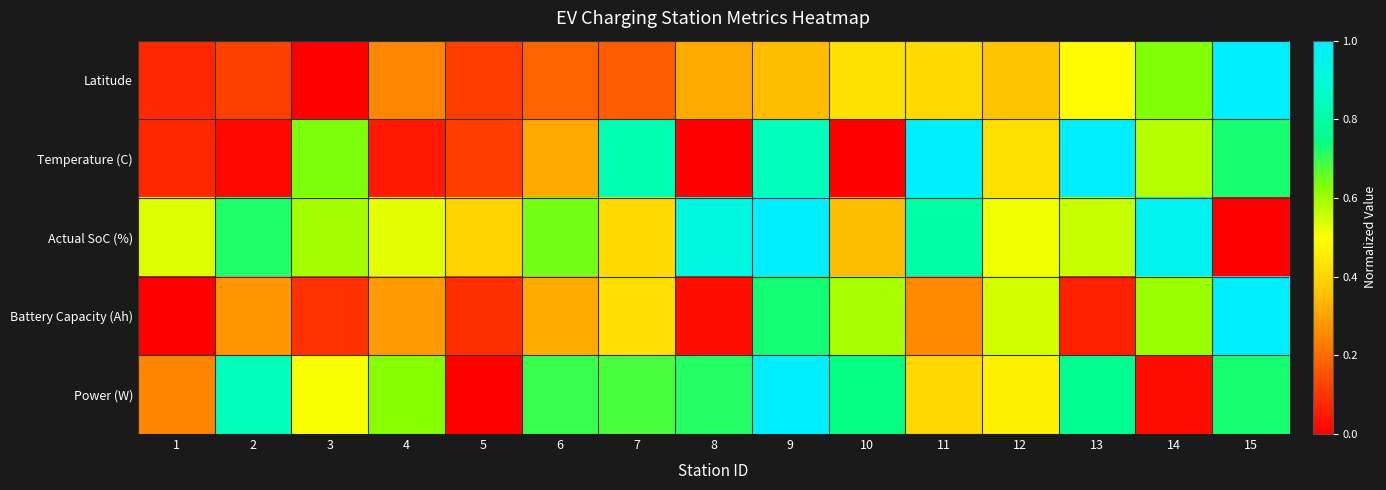

What is the total value across all series at 6?

2.1